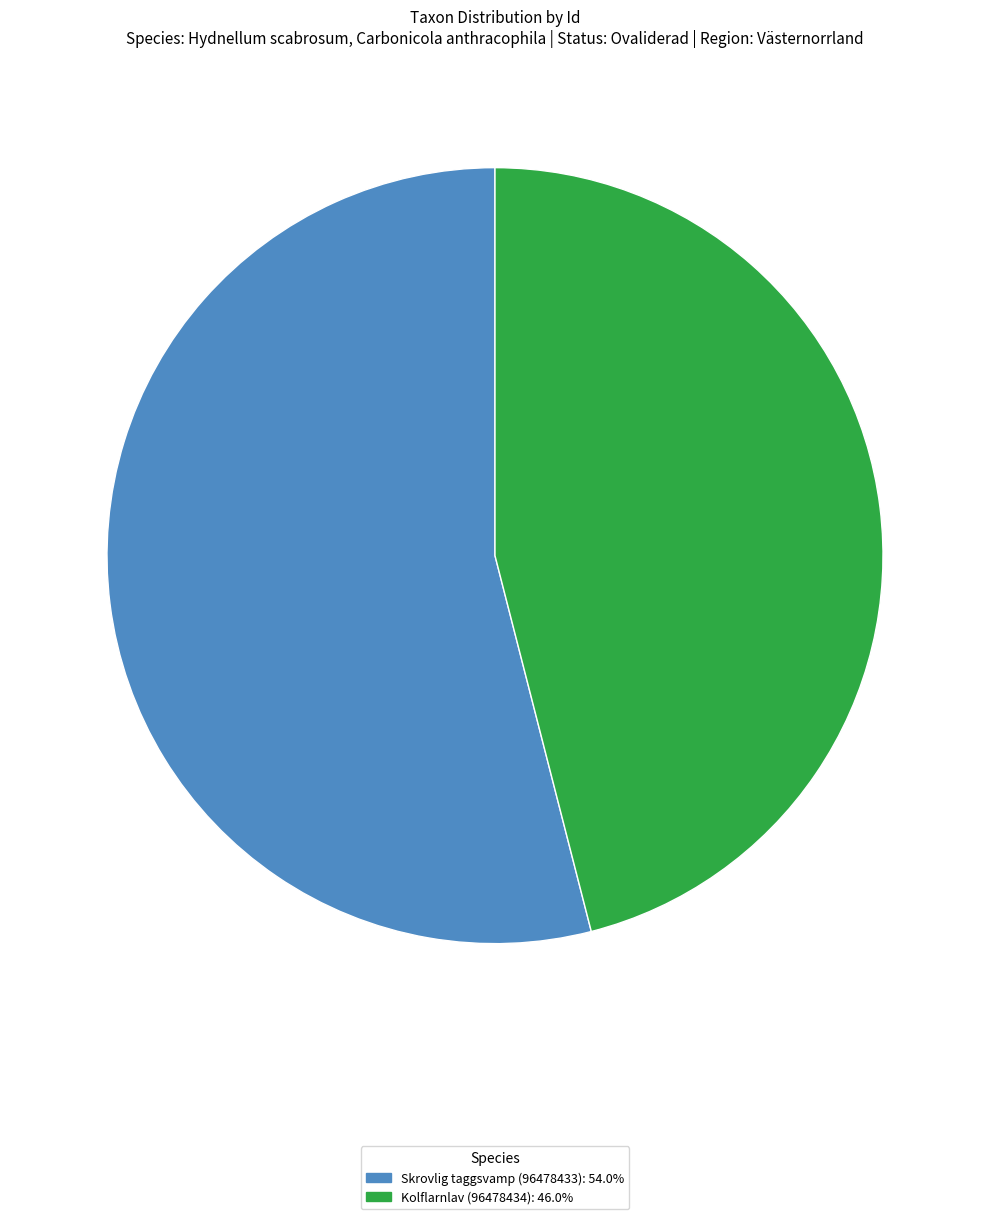

Rank the categories by value from highest to lowest.

Skrovlig taggsvamp (96478433), Kolflarnlav (96478434)